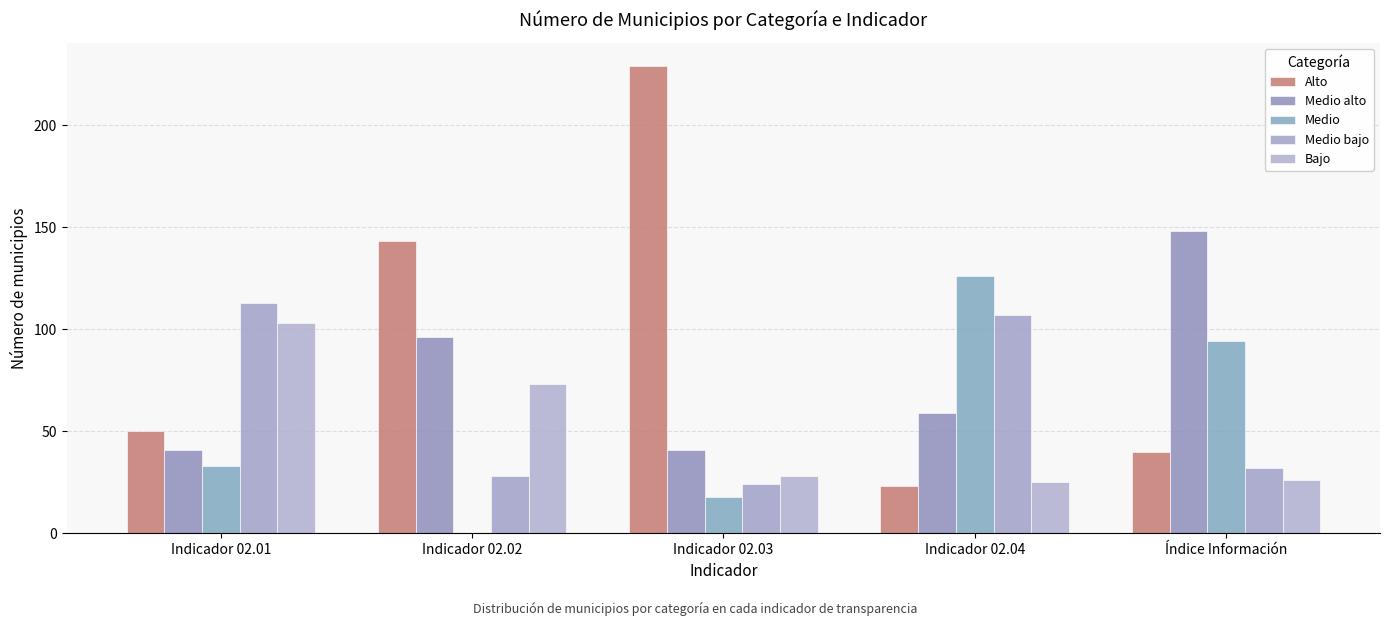

Reading left to right, what are all the values shown in this chart?

Alto: 50	143	229	23	40
Medio alto: 41	96	41	59	148
Medio: 33	0	18	126	94
Medio bajo: 113	28	24	107	32
Bajo: 103	73	28	25	26